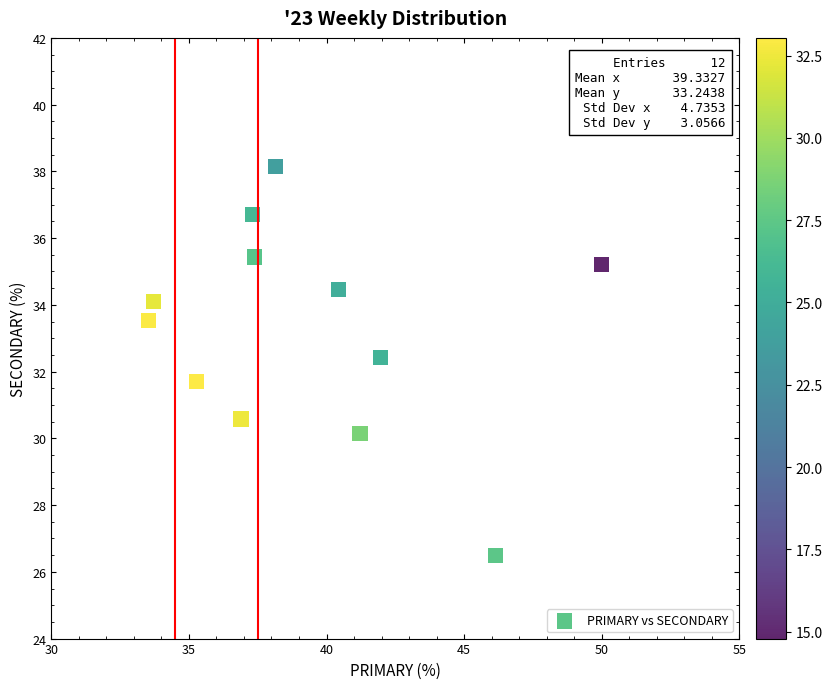

What is the range of Y values (max minus min)?

11.6